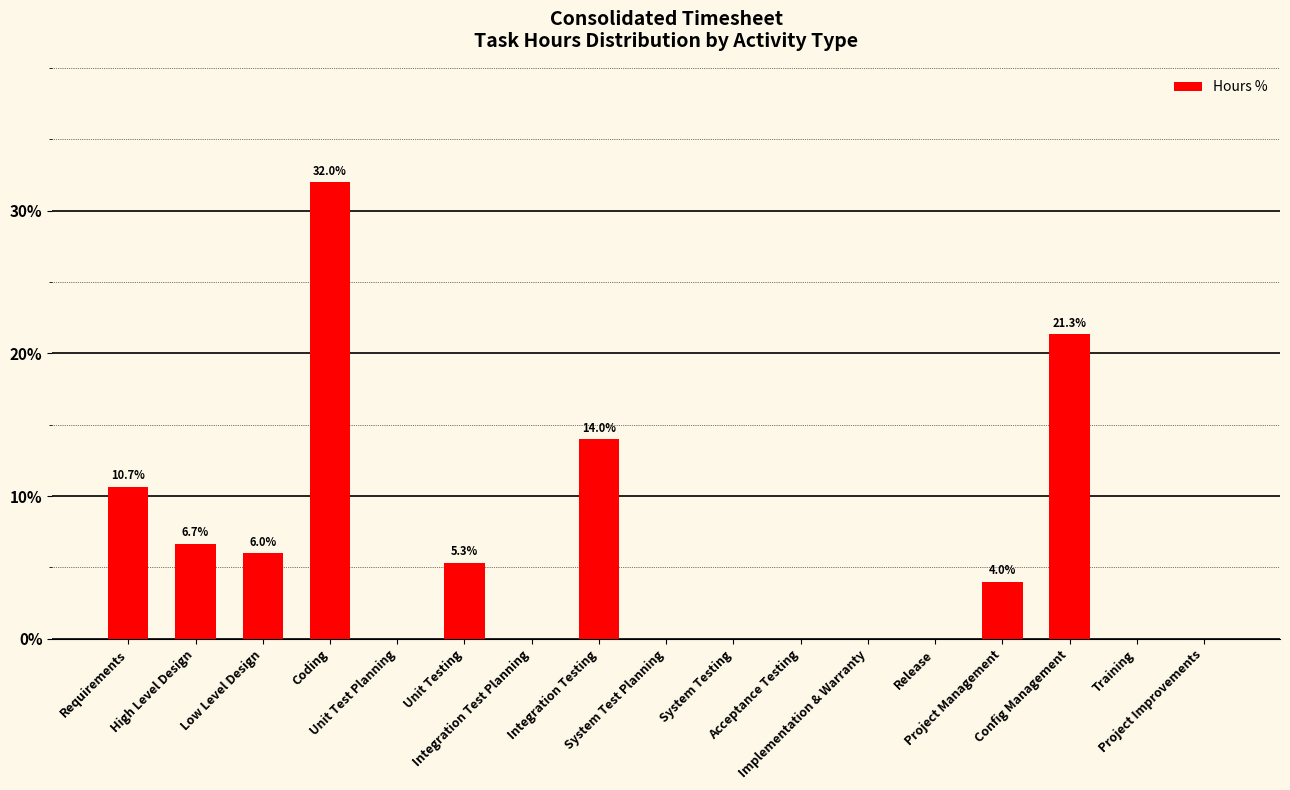

How many categories are shown in the chart?

17